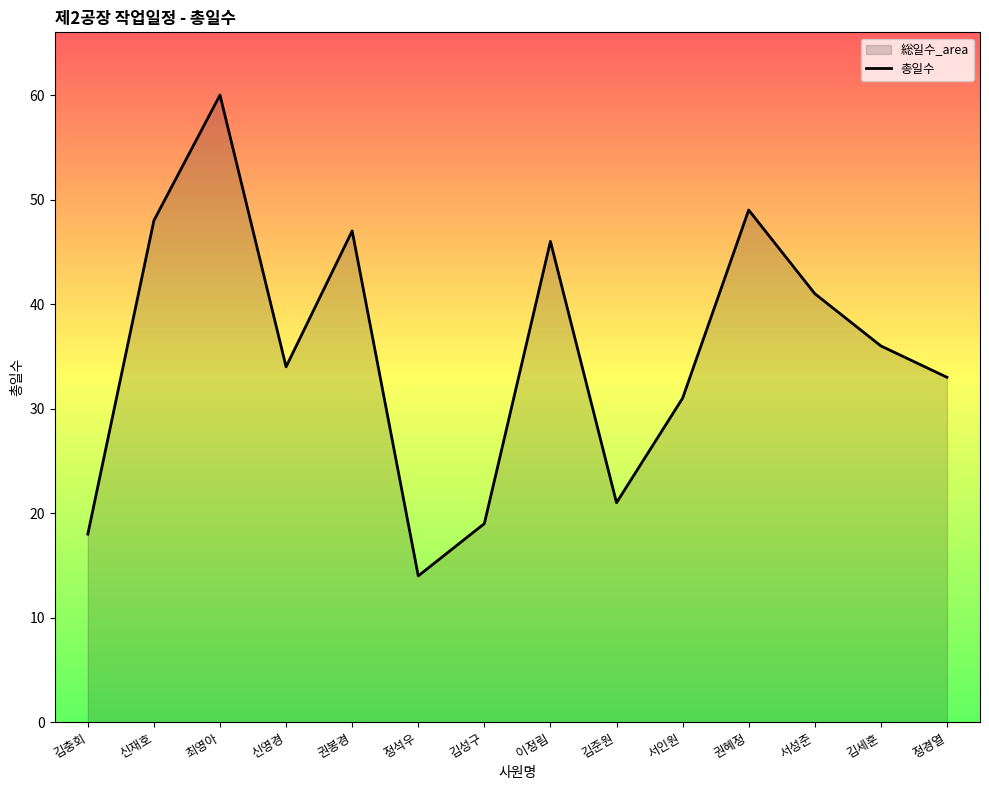

What is the maximum value shown in the chart?

60